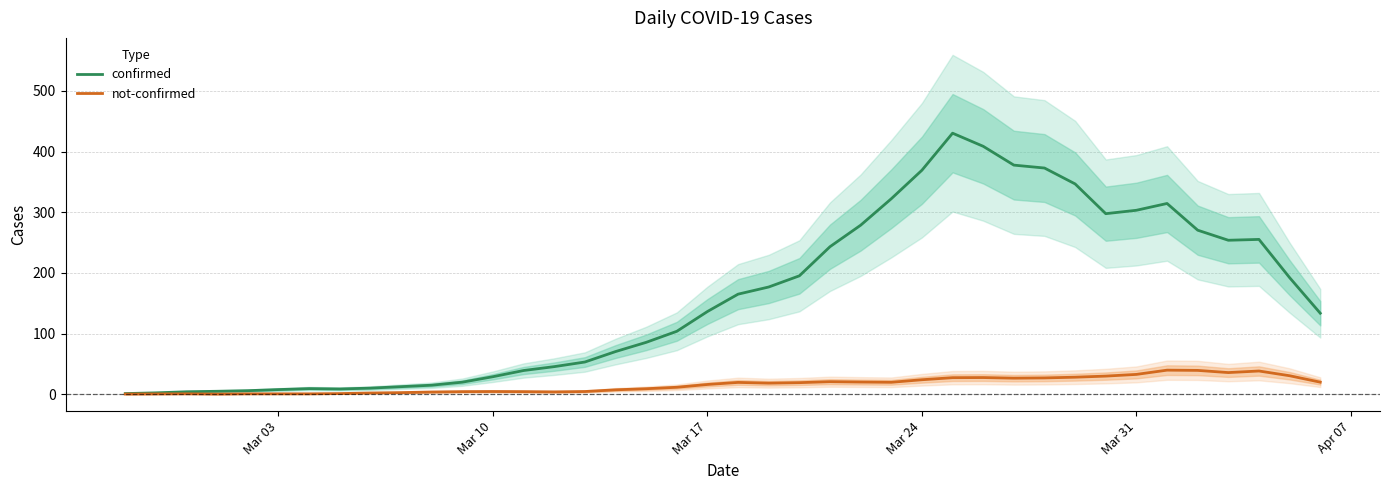

True or false: confirmed and not-confirmed cross at least once.

False